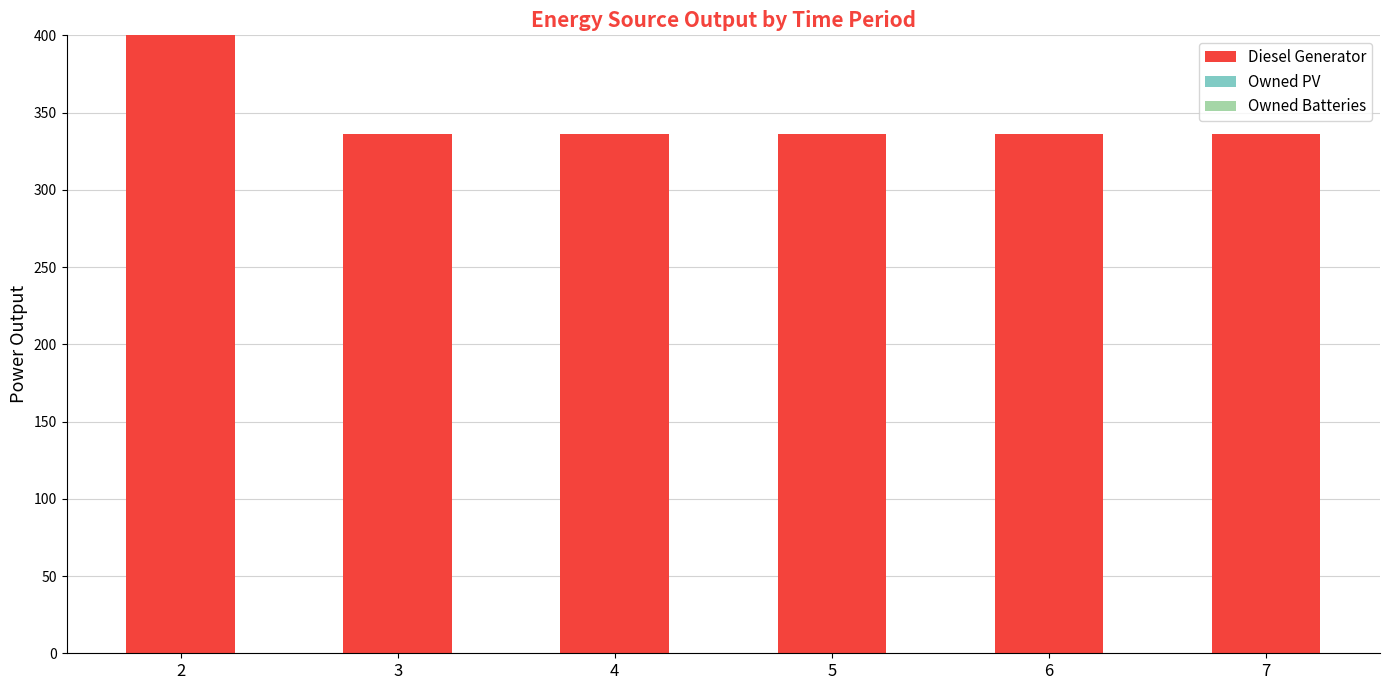

What is the value of the 5th bar from the left?

336